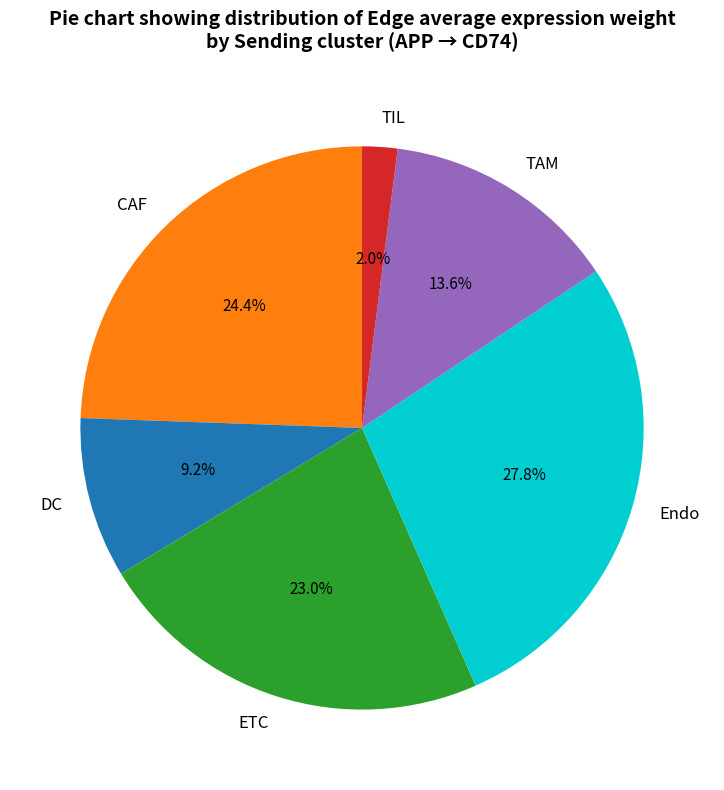

Is it true that DC is 16% of the pie?

False